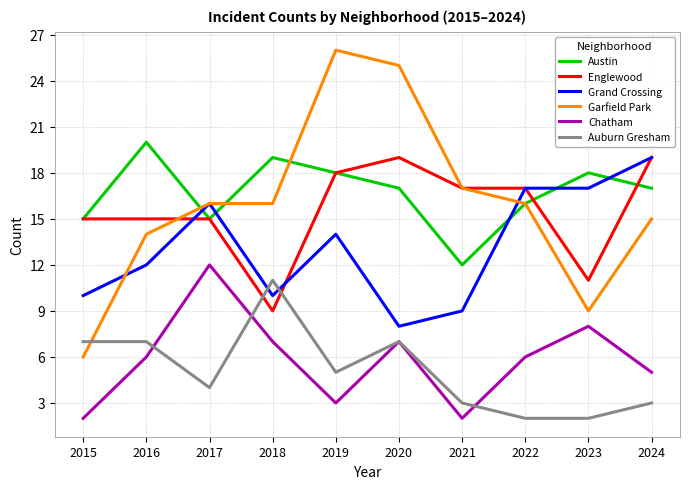

What is the maximum value for Garfield Park?

26